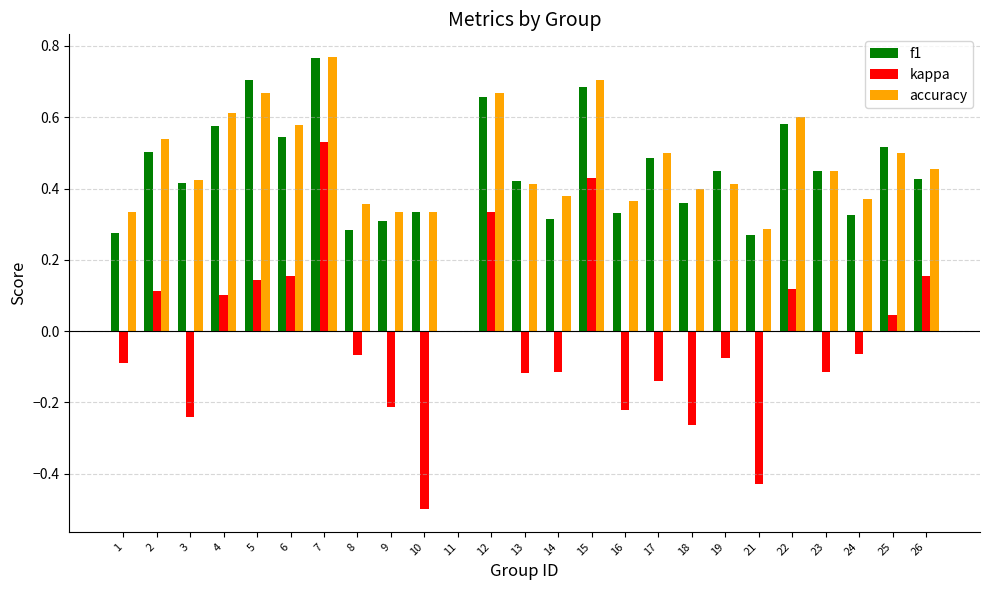

Which series changed the most between 21 and 26?

kappa